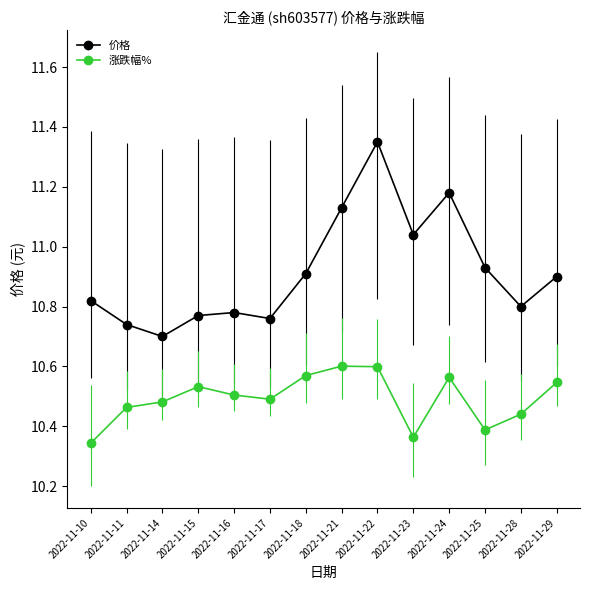

What is the spread (max minus min) of values at 2022-11-11?

0.3